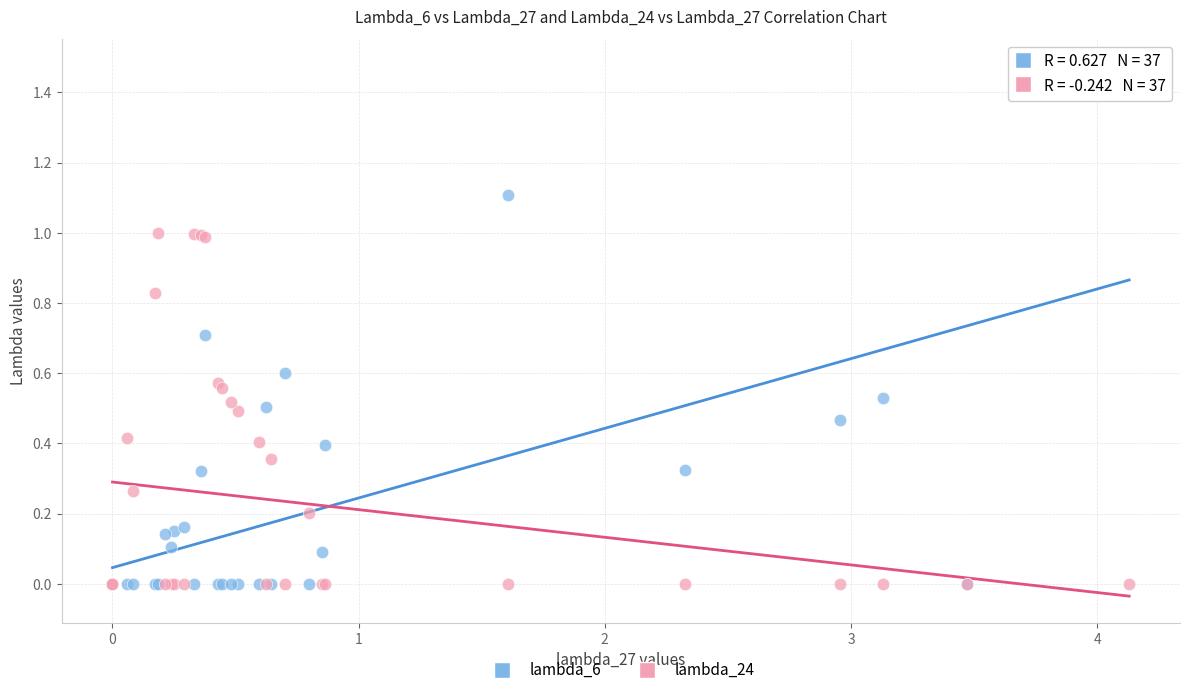

What are all the series names shown in the legend?

lambda_6, lambda_24